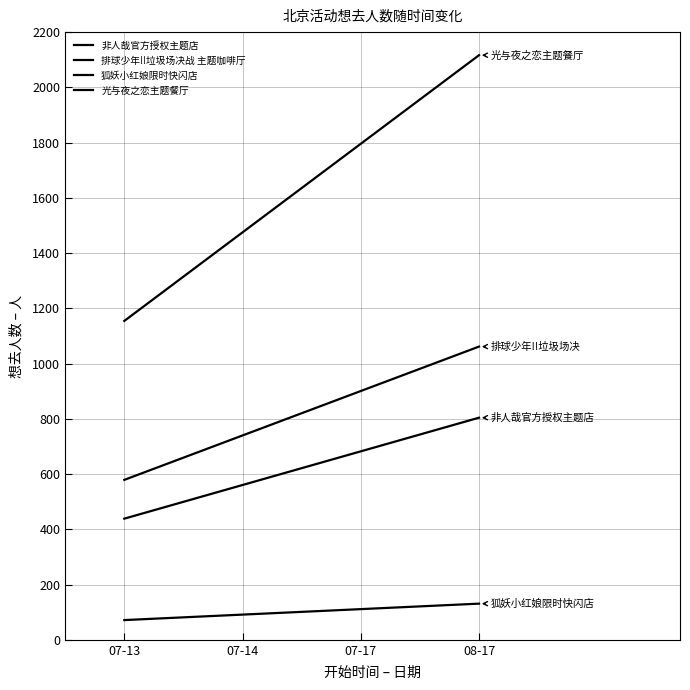

Does the chart display data point markers on the line(s)?

No